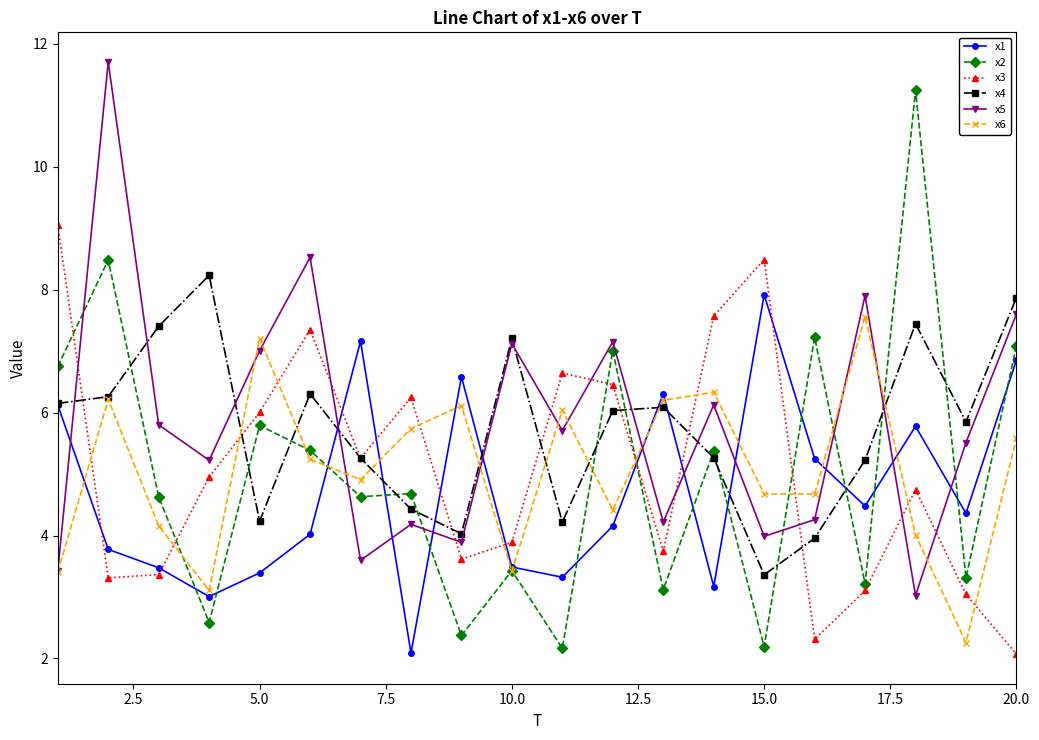

What is the maximum value for x5?

11.7